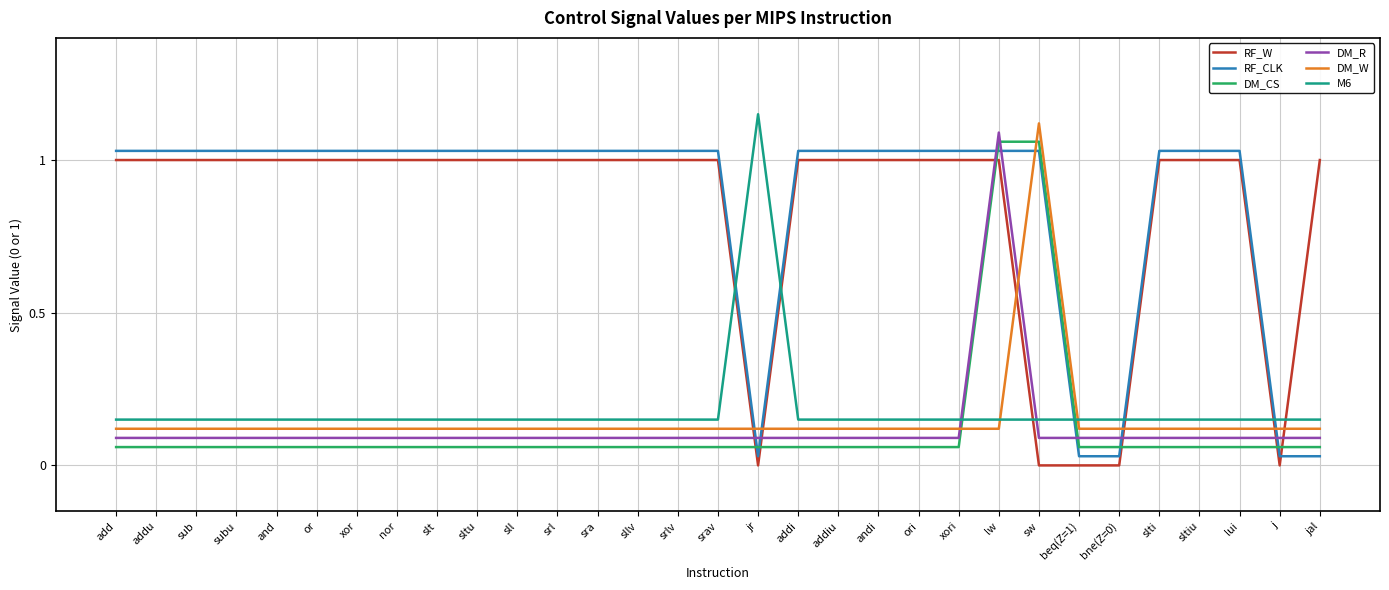

The RF_W series shows 1.0 at slti. True or false?

True